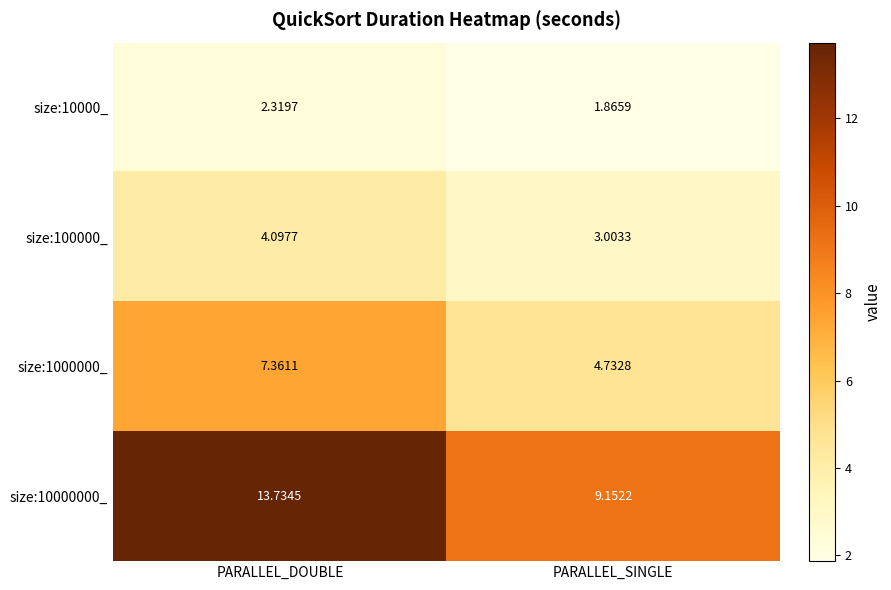

Where is size:10000000_ nearest to the value 11?

PARALLEL_SINGLE